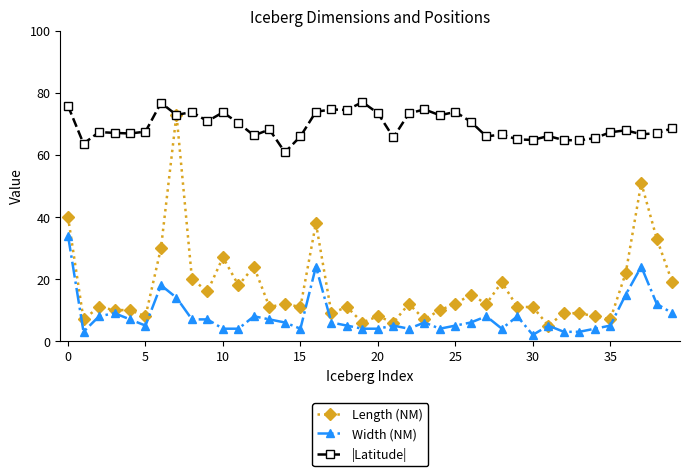

Which series has the largest range (max minus min)?

Length (NM)